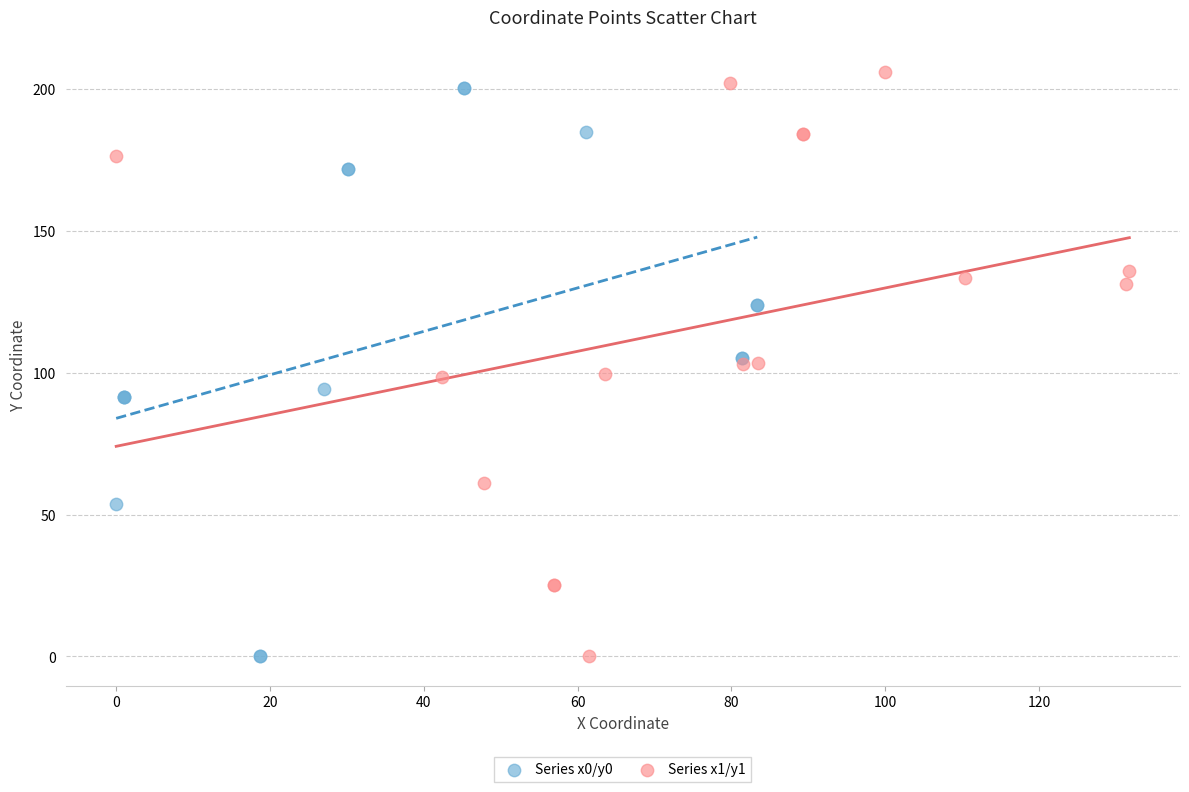

Which series has the largest Y range (max minus min)?

Series x1/y1